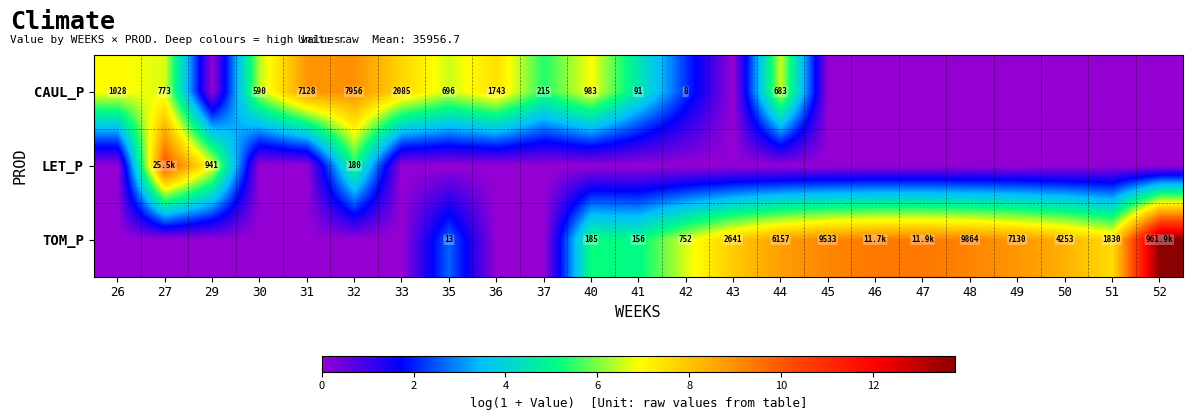

Is the value of TOM_P at 32 greater than the value of LET_P at 43?

No